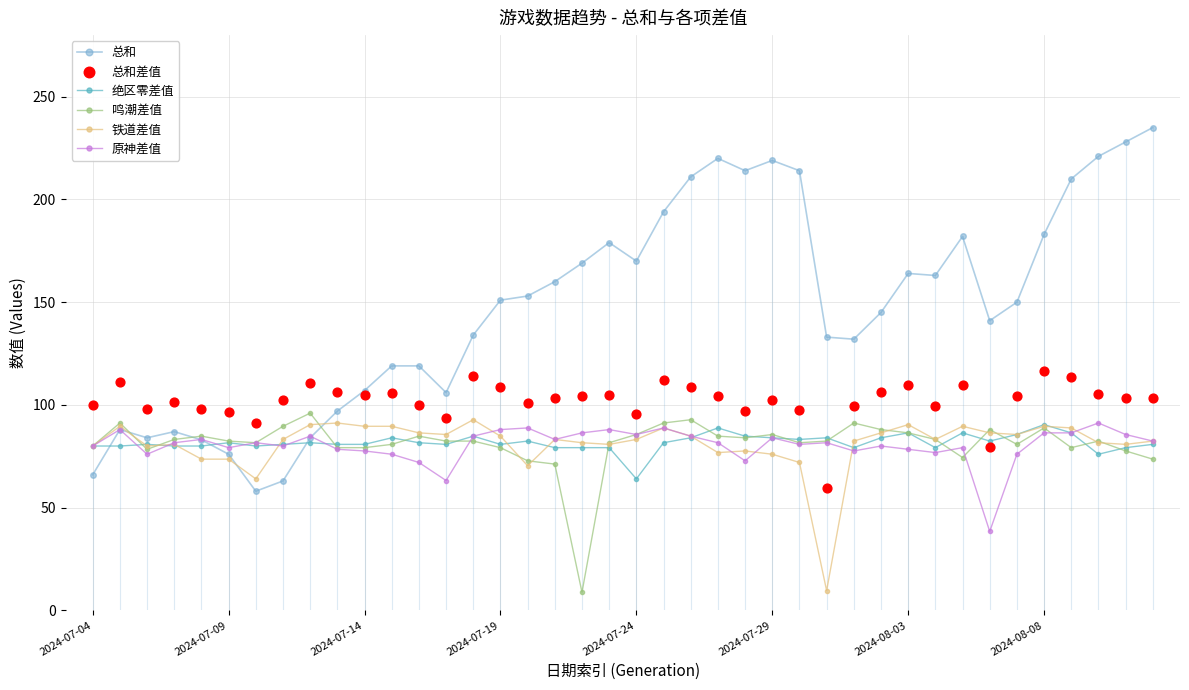

Which series reaches the maximum Y coordinate?

总和